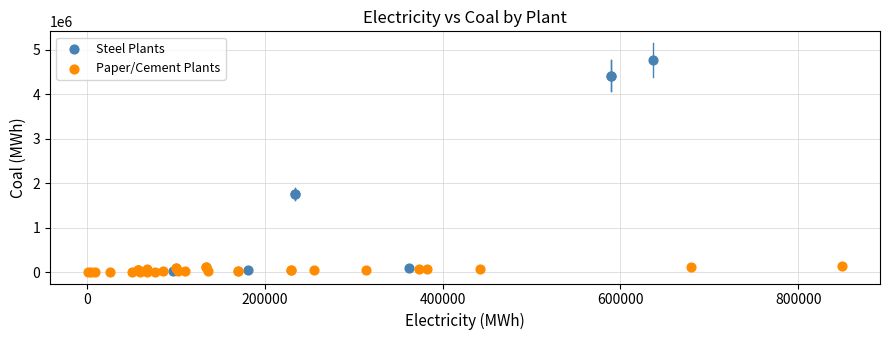

Which series reaches the maximum Y coordinate?

Steel Plants